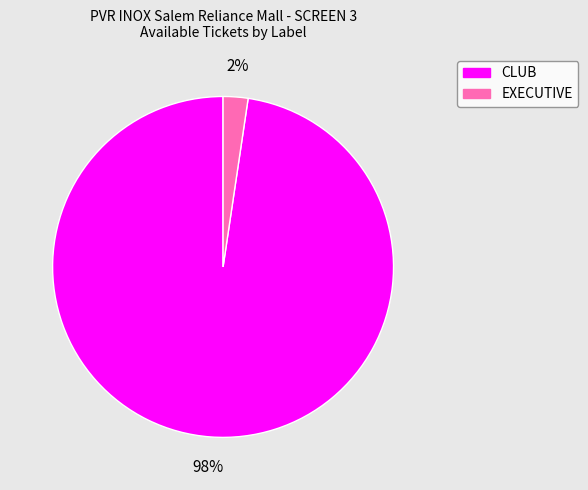

Is the sum of CLUB and EXECUTIVE greater than half?

Yes